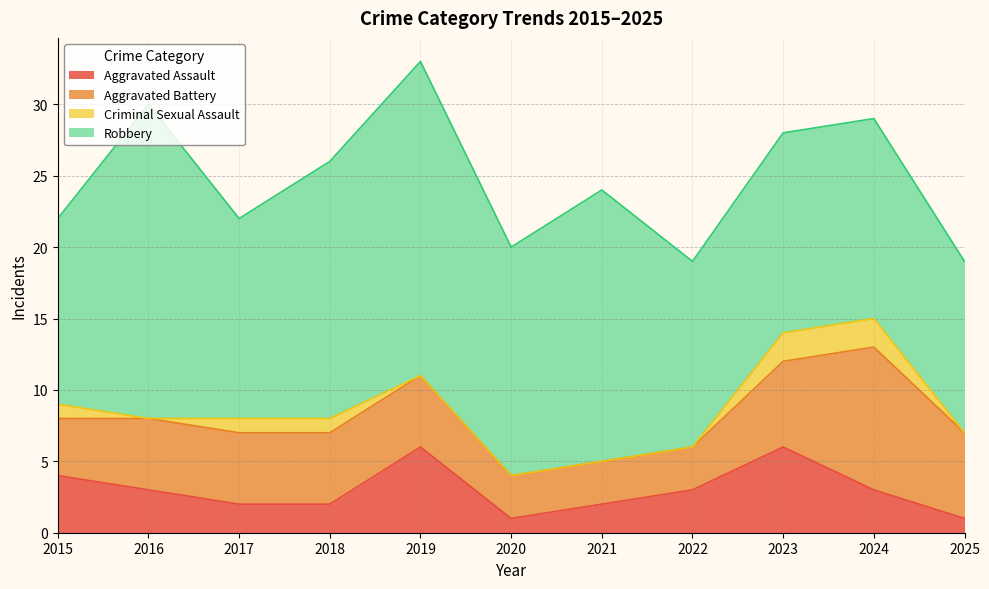

Which series has the widest spread of values?

Robbery